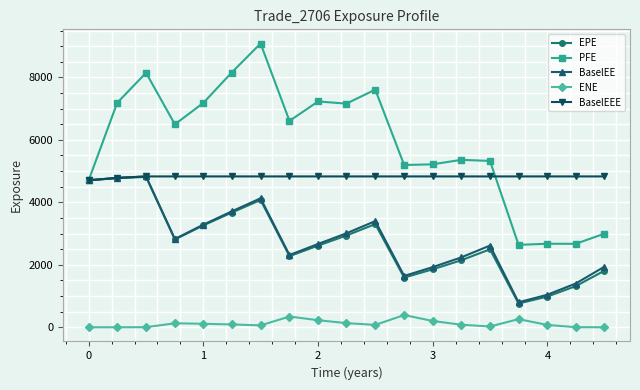

True or false: ENE and EPE cross at least once.

False